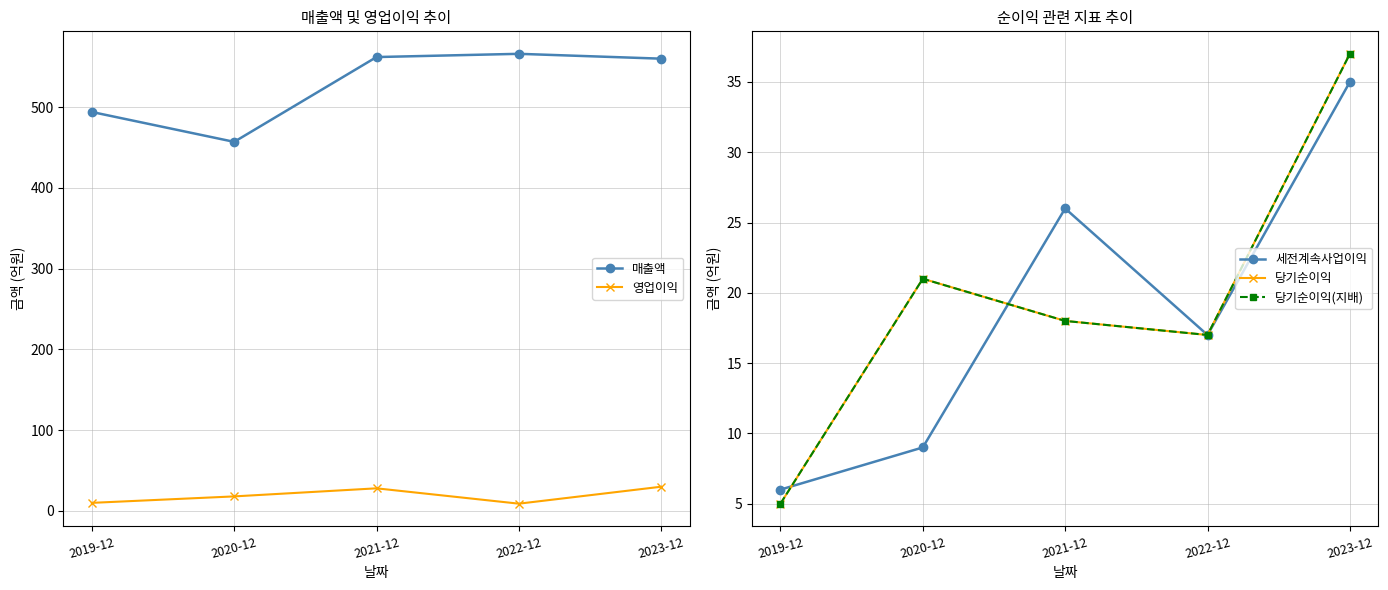

How many values in the 당기순이익 series are below 18?

2